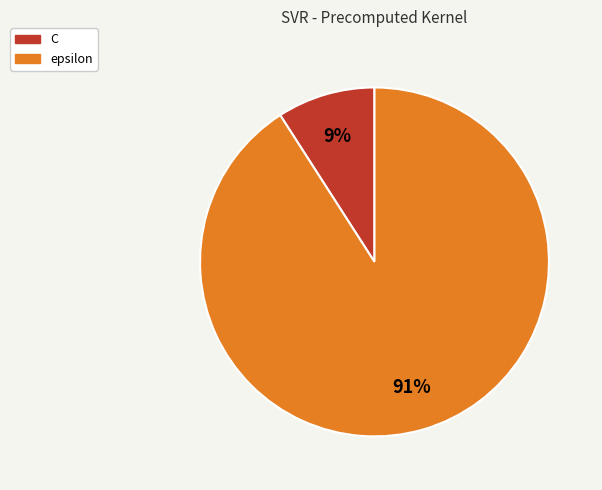

Is it true that epsilon is 91% of the pie?

True